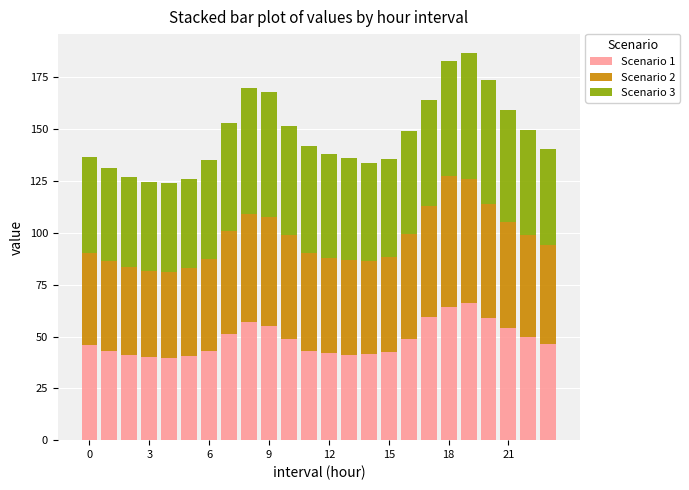

What is the lowest value of the Scenario 1 series?

39.8